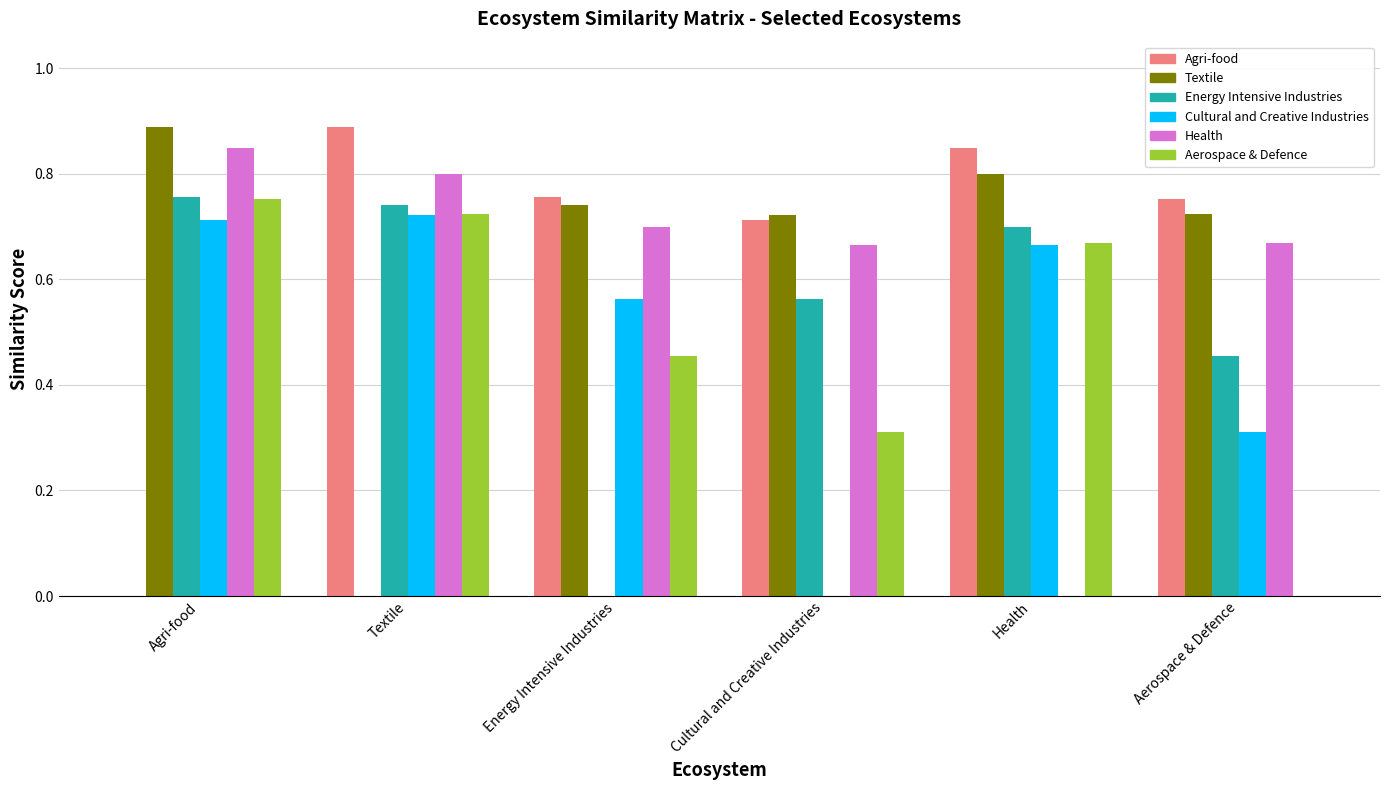

True or false: Textile has a value of 1.4 at Health.

False